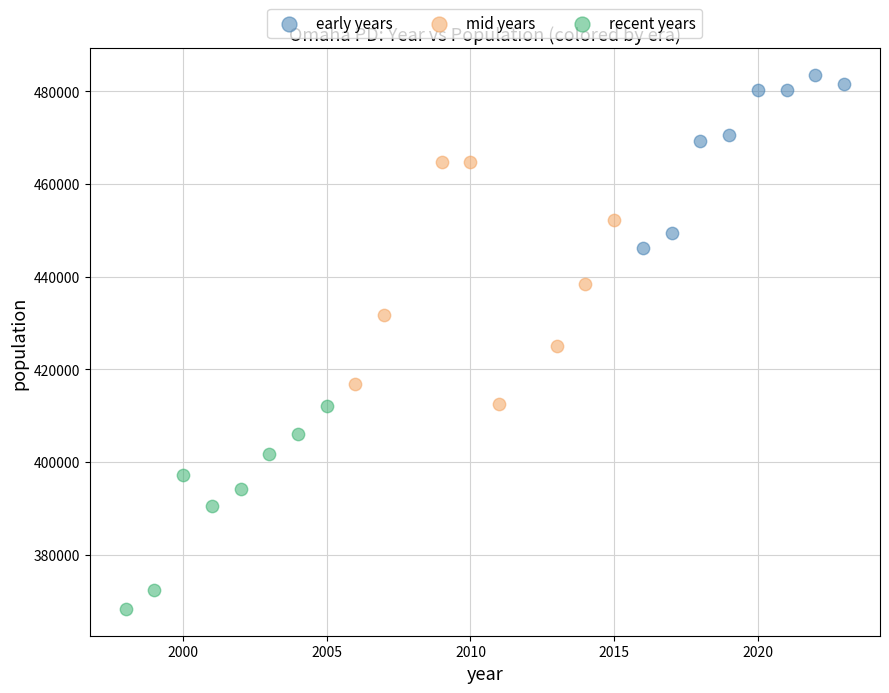

Which series reaches the minimum Y coordinate?

recent years